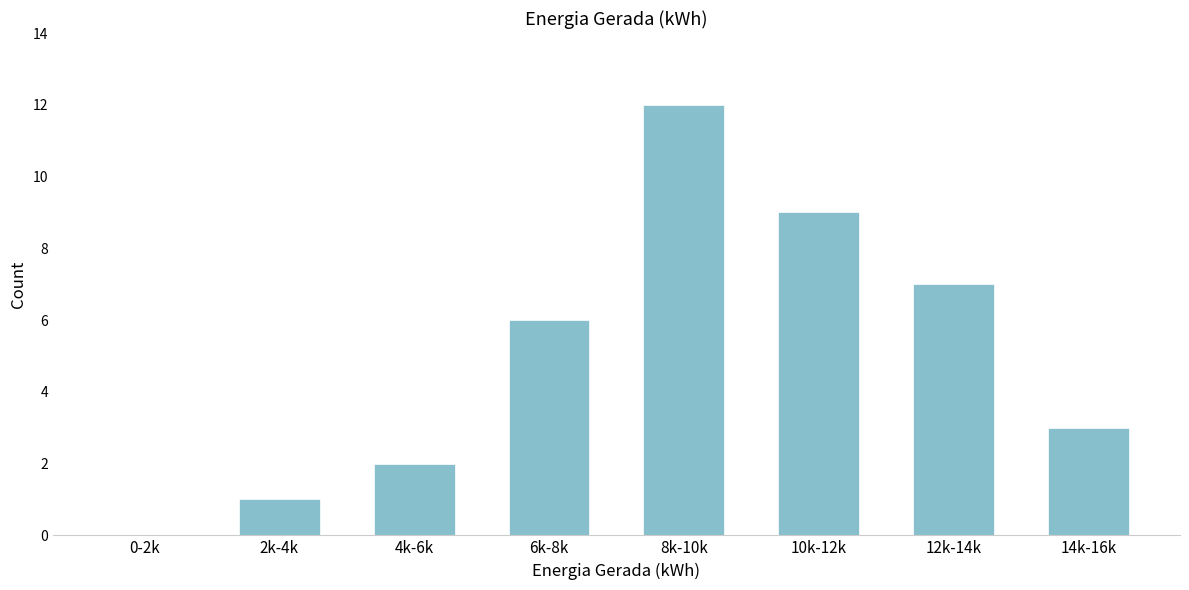

Reading left to right, list all the values displayed in this chart.

0-2k=0	2k-4k=1	4k-6k=2	6k-8k=6	8k-10k=12	10k-12k=9	12k-14k=7	14k-16k=3